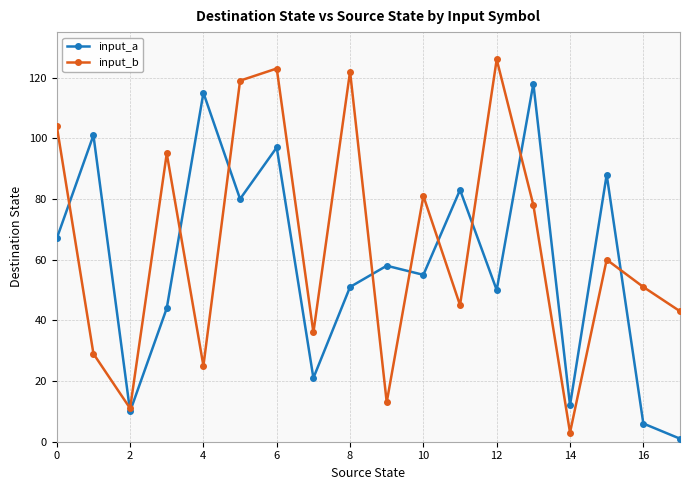

Reading left to right, extract all data points from this chart.

input_a: 67	101	10	44	115	80	97	21	51	58	55	83	50	118	12	88	6	1
input_b: 104	29	11	95	25	119	123	36	122	13	81	45	126	78	3	60	51	43